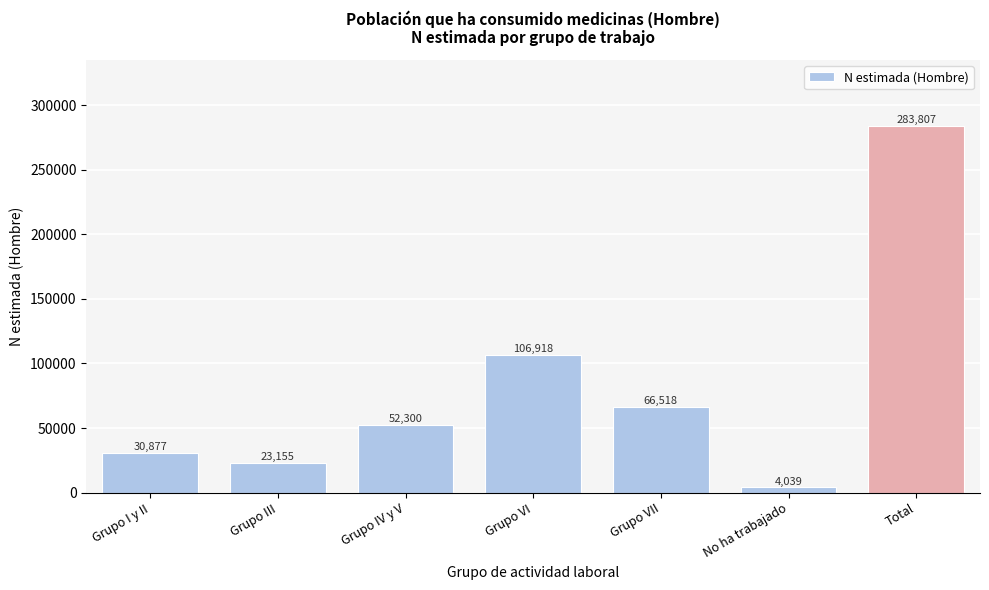

Reading left to right, list all the values displayed in this chart.

30877	23155	52300	106918	66518	4039	283807